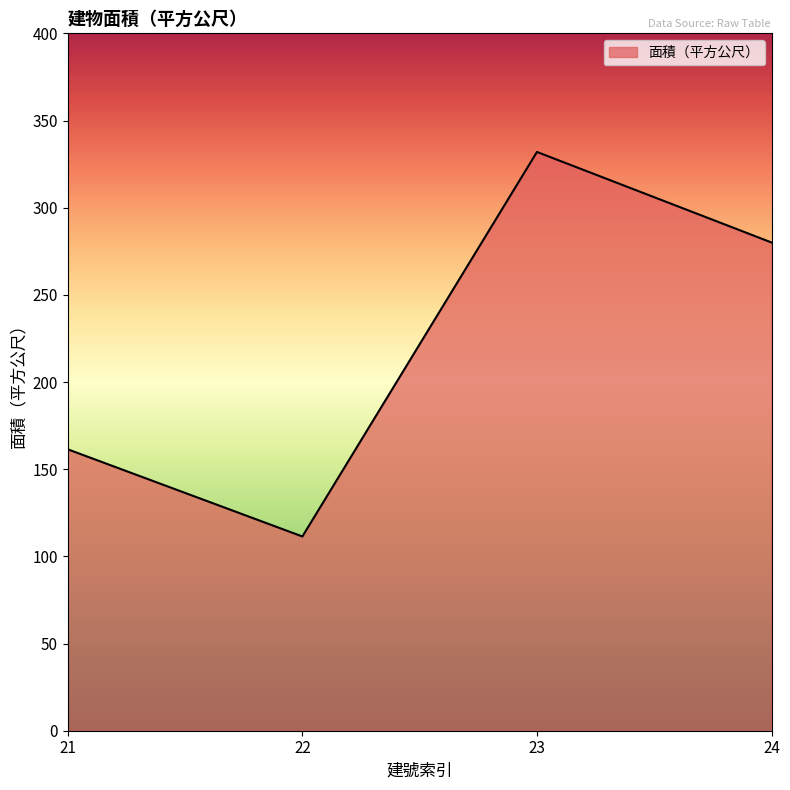

What is the greatest value displayed?

332.0